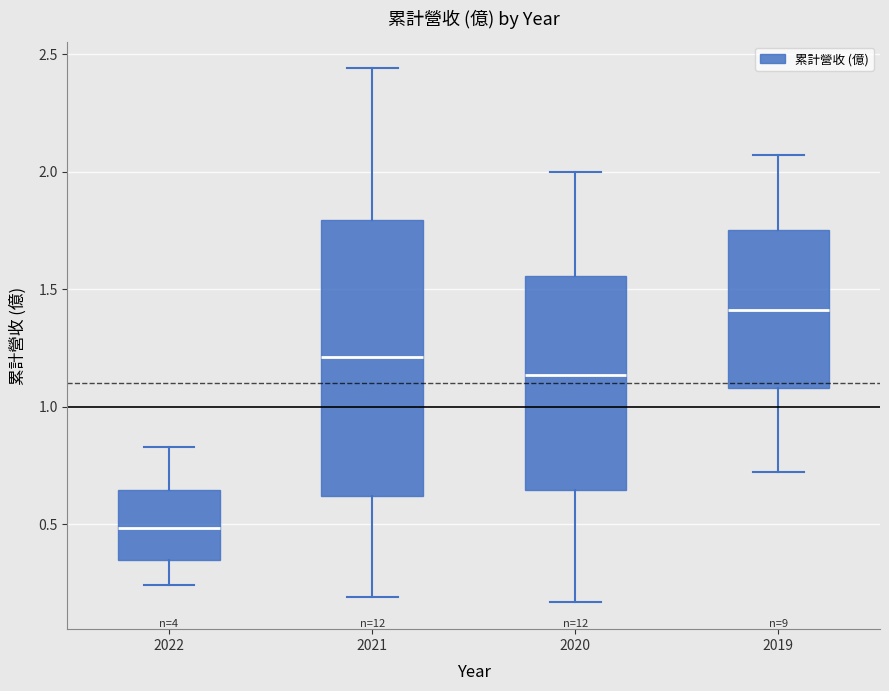

Which box has the lowest median line?

2022